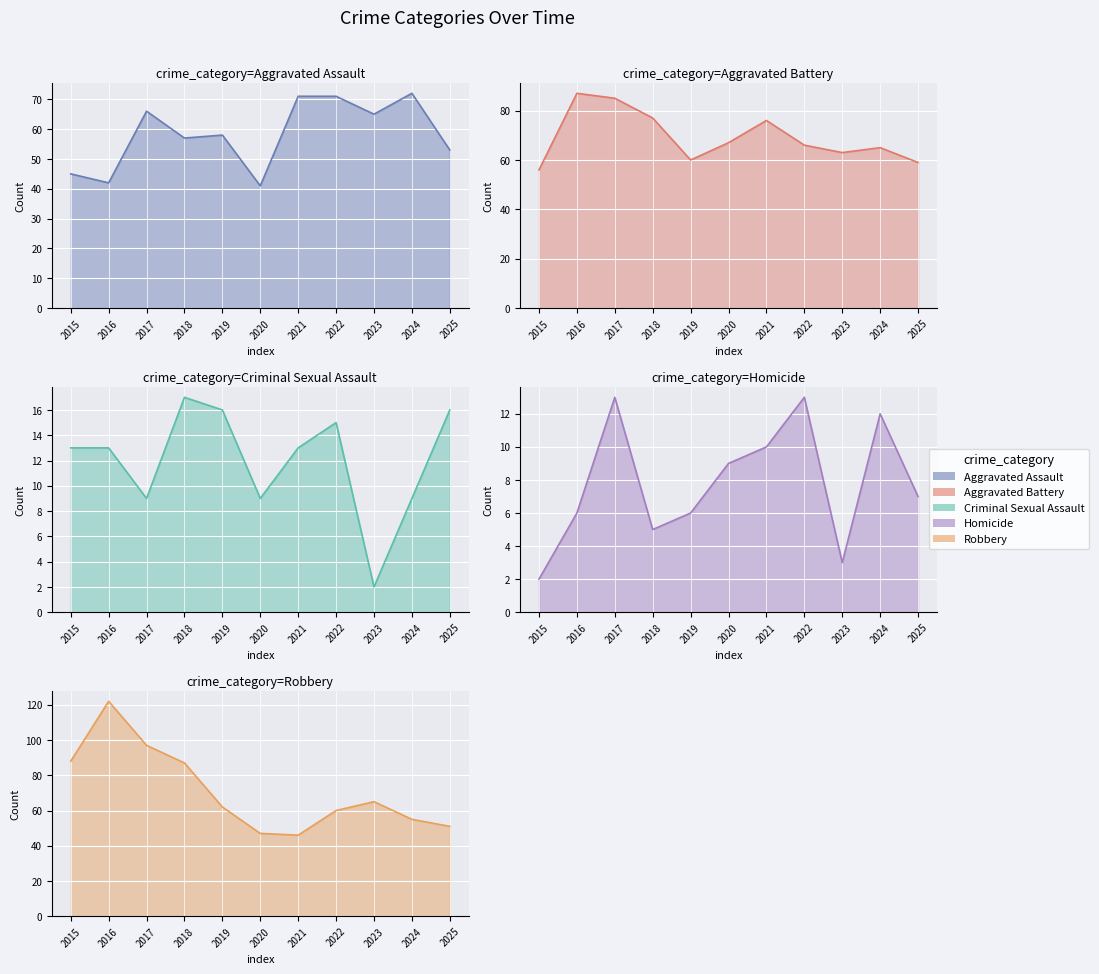

Read the Aggravated Assault value at 2015.

45